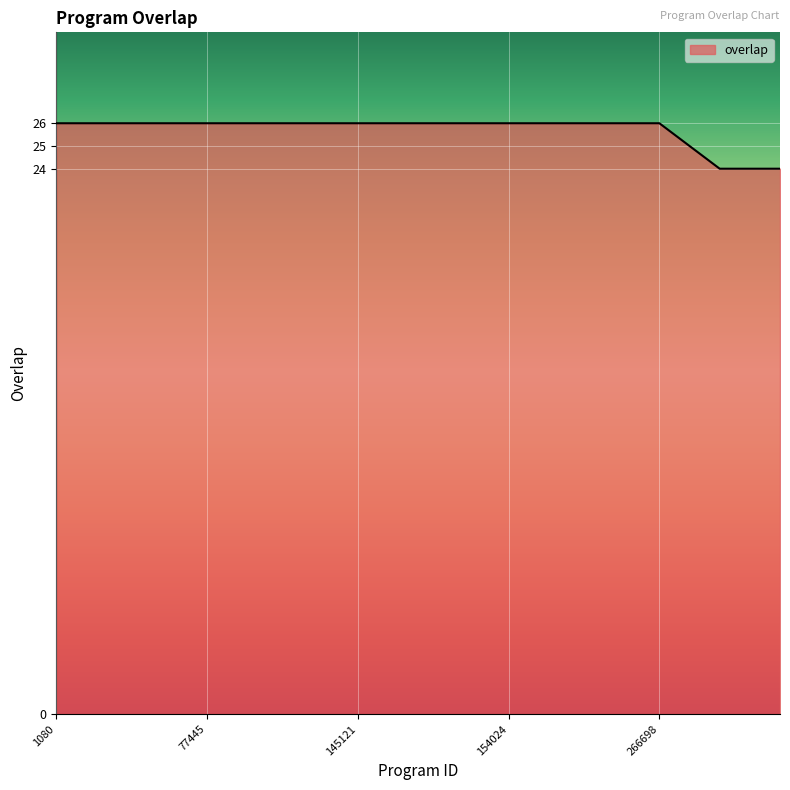

Count the number of categories in the chart.

25